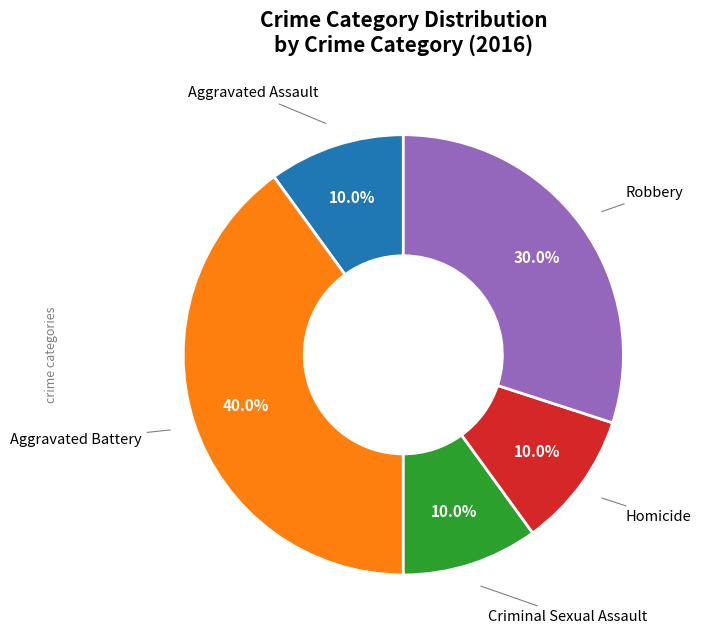

Is there any slice that represents more than half of the pie?

No